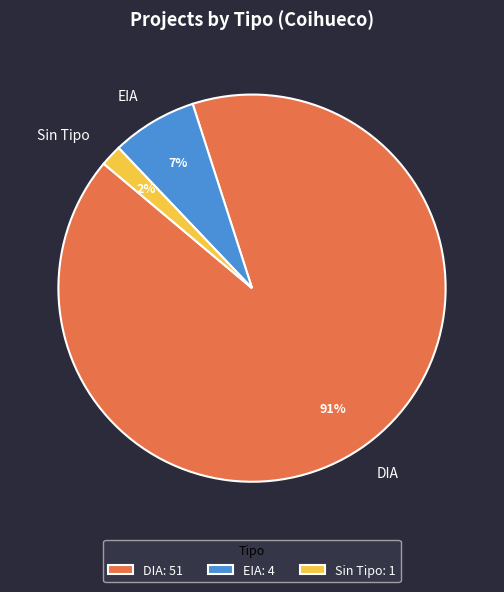

The EIA slice represents 60% of the pie. True or false?

False